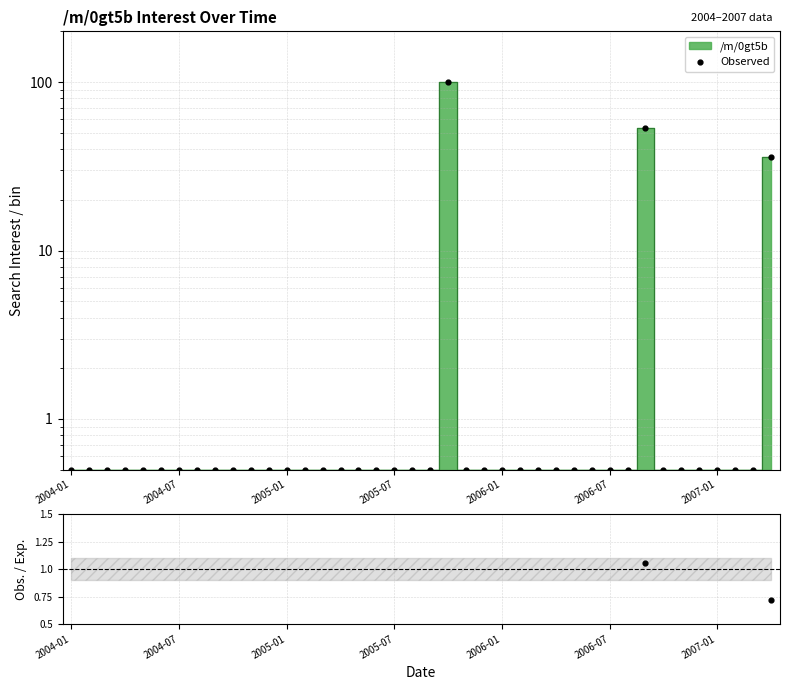

Which series contains the highest Y value?

Observed